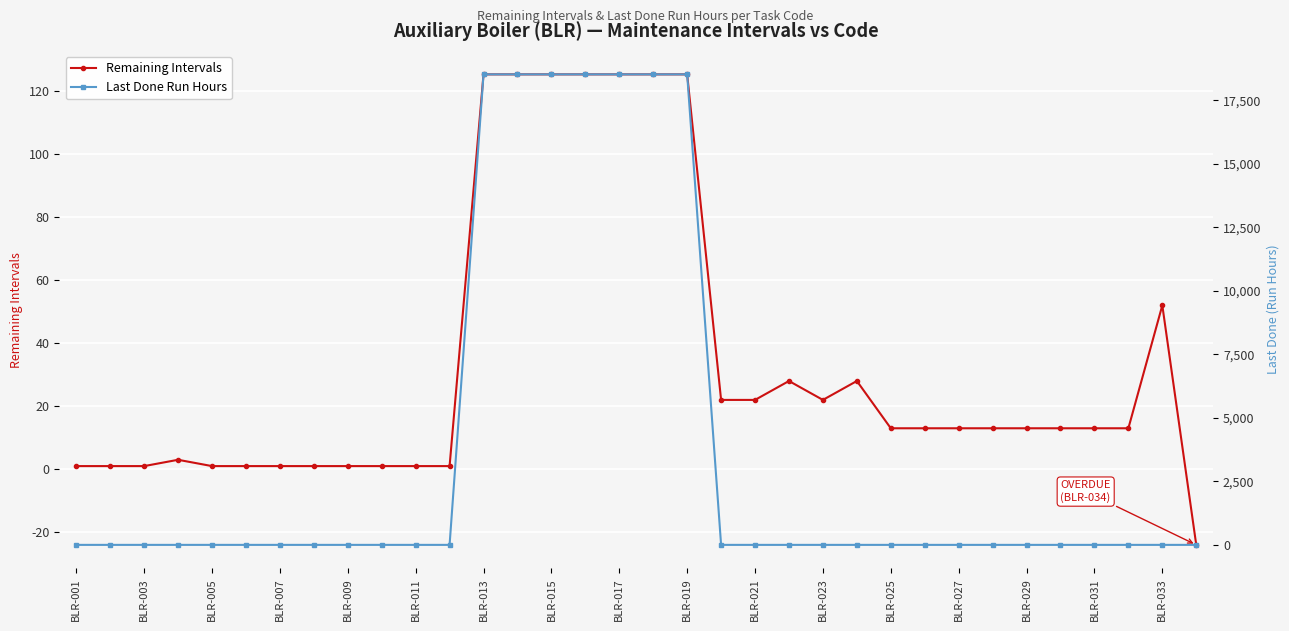

The value of Remaining Intervals at BLR-017 is 191.5. True or false?

False